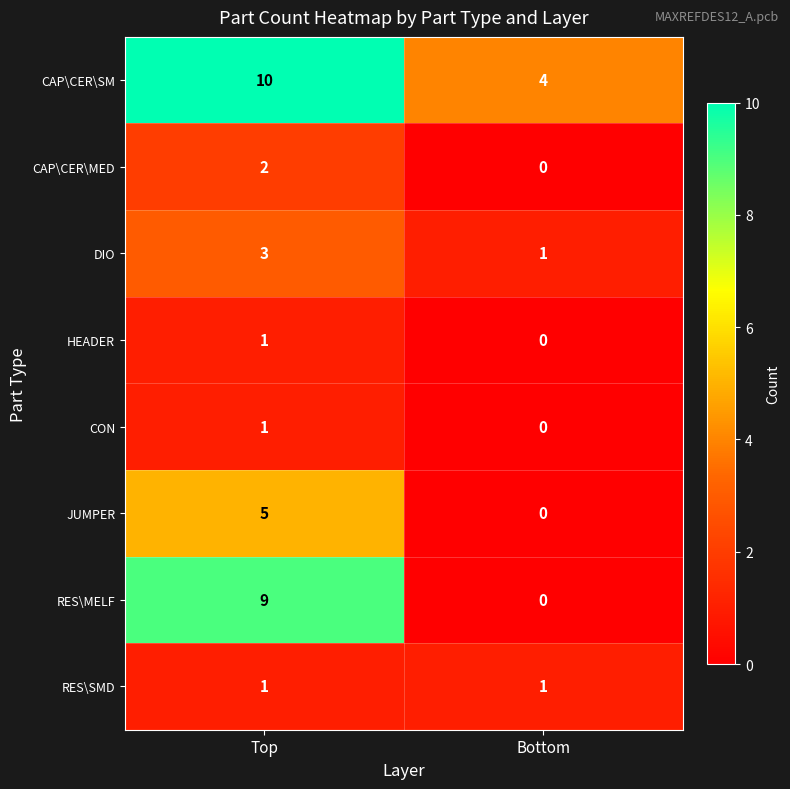

List the labels in order of HEADER value, smallest first.

Bottom, Top